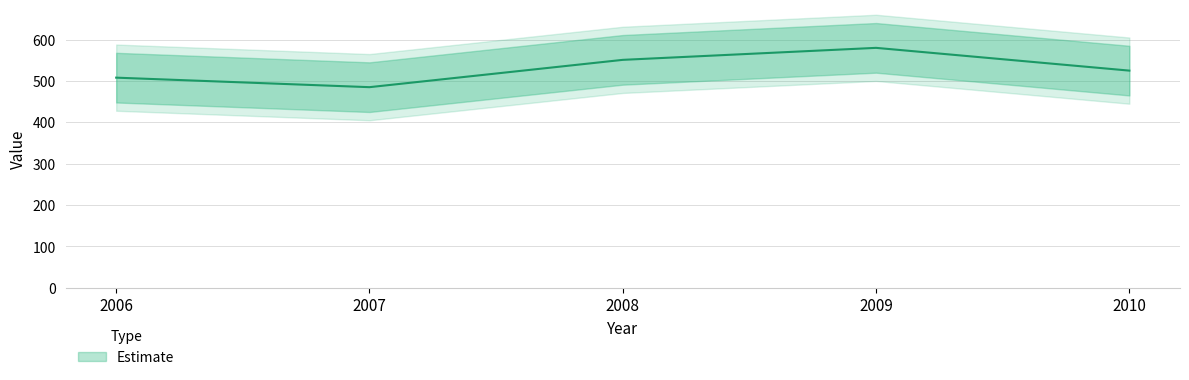

What is the ratio of the value at 2006 to the value at 2010?

1.0